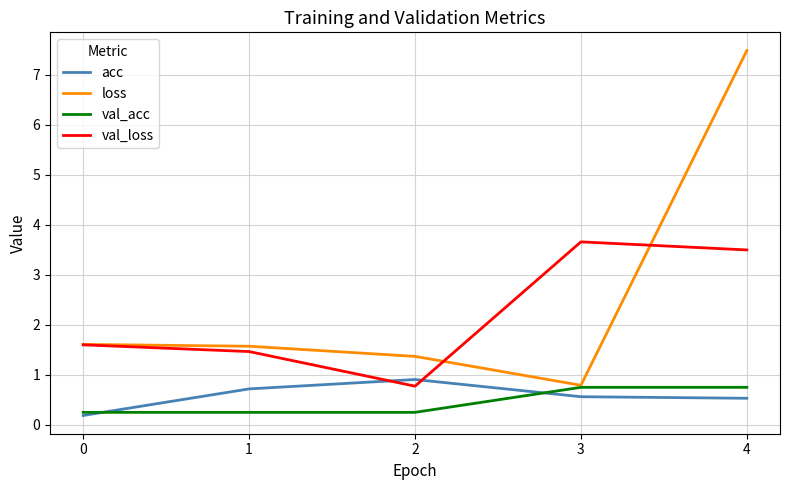

True or false: acc and loss intersect in this chart.

False